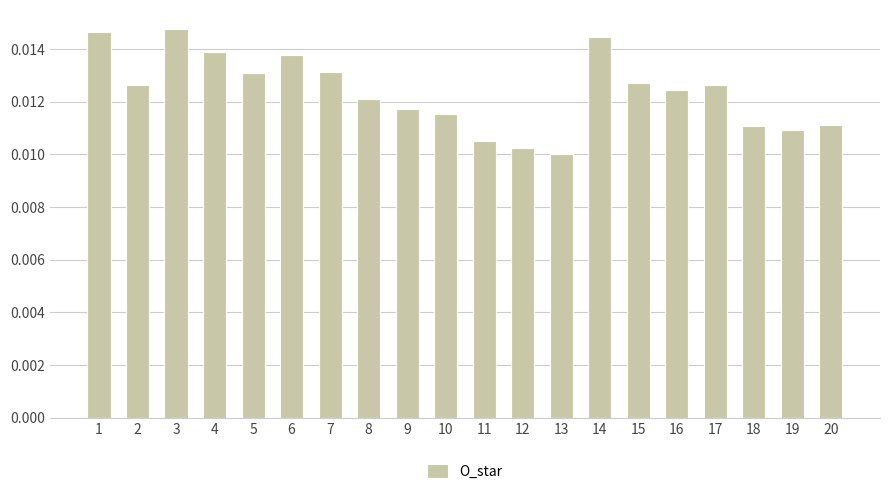

Are the bars horizontal?

No